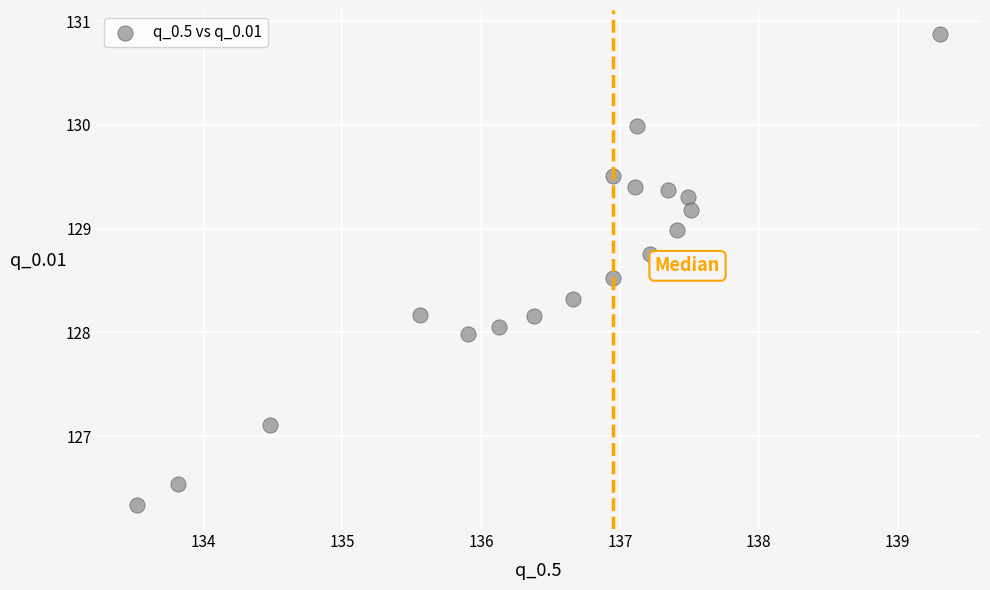

What is the range of X values (max minus min)?

5.8